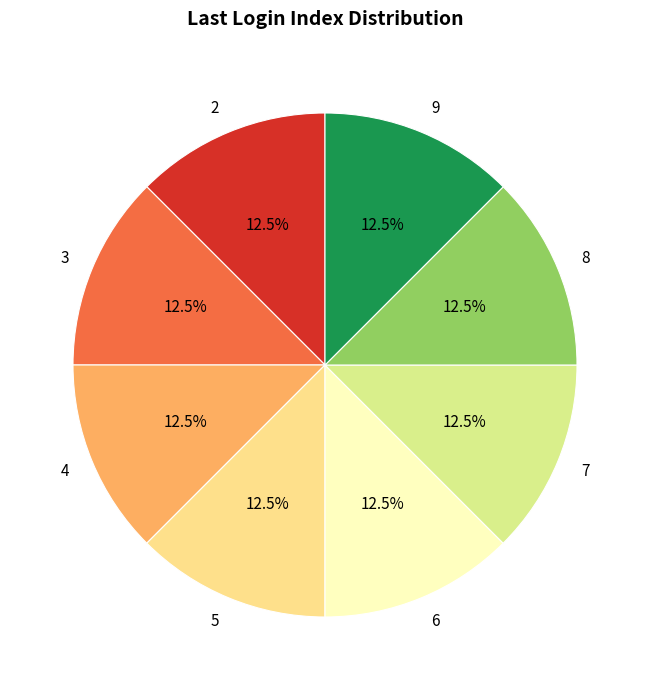

What is the ratio of the value at 7 to the value at 8?

1.0